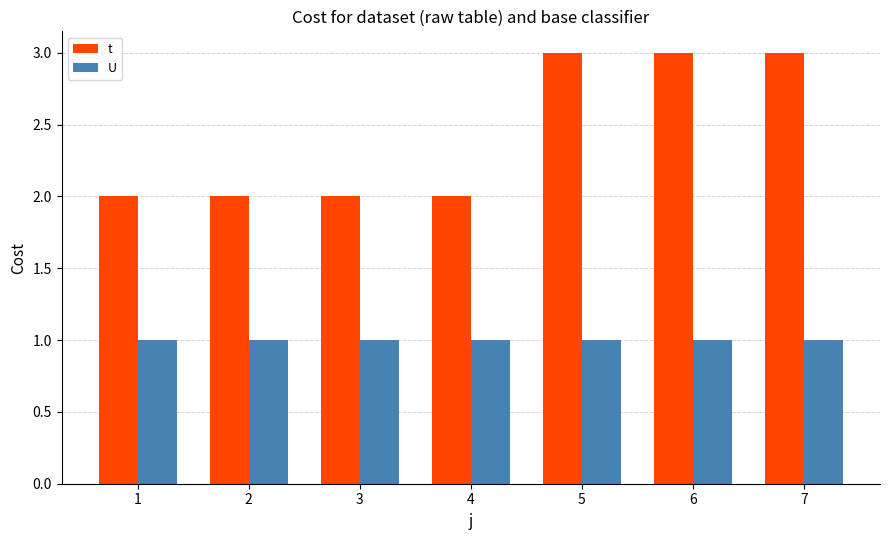

Reading left to right, extract all data points from this chart.

t: 2	2	2	2	3	3	3
U: 1	1	1	1	1	1	1